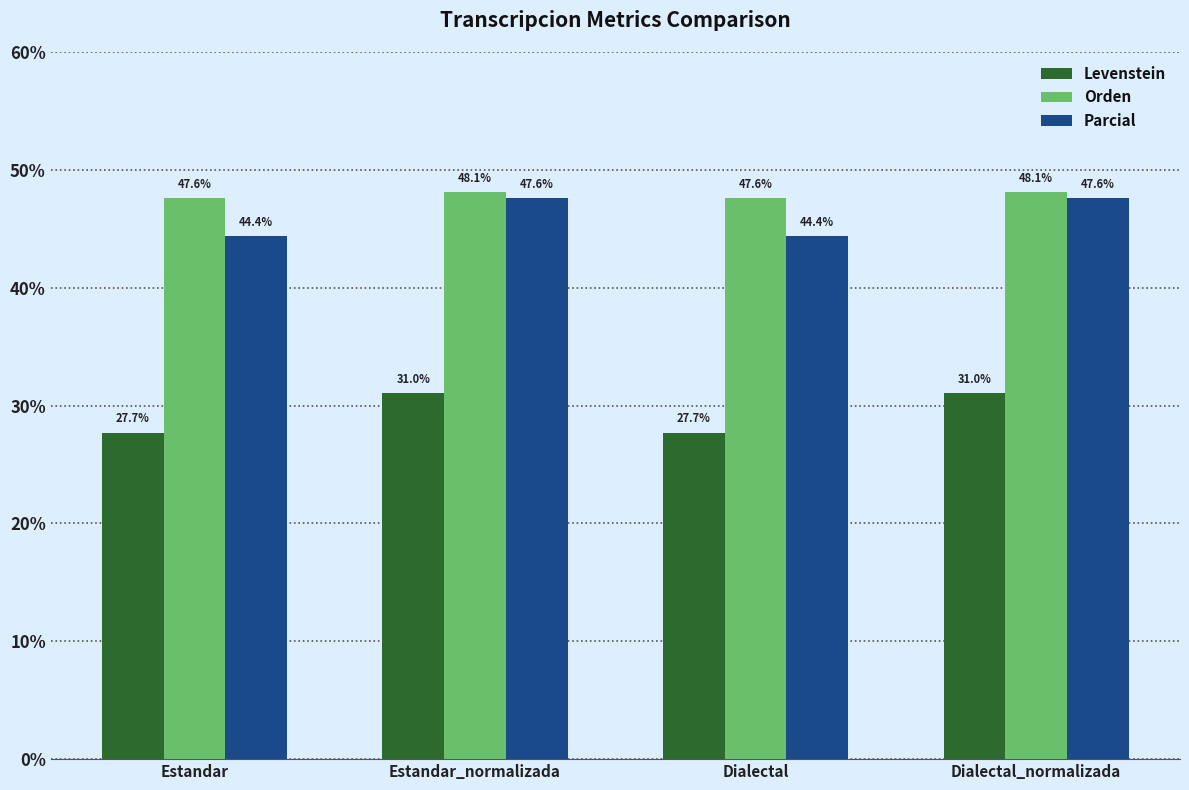

At how many categories does at least one series exceed 36?

4